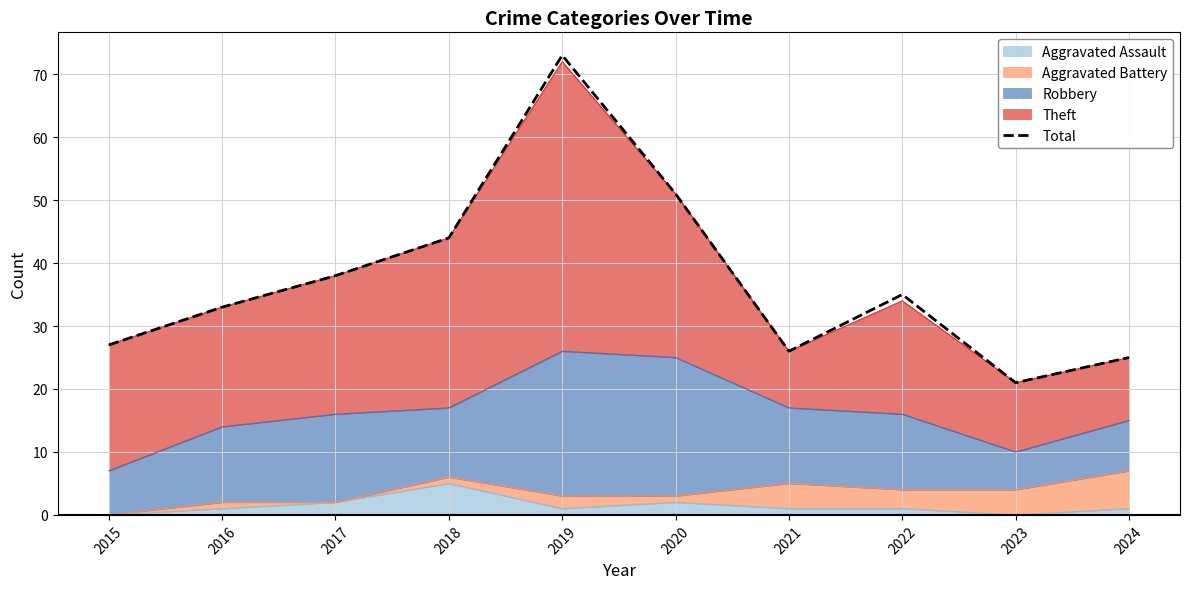

Is it true that the value at 2017 is 65?

False